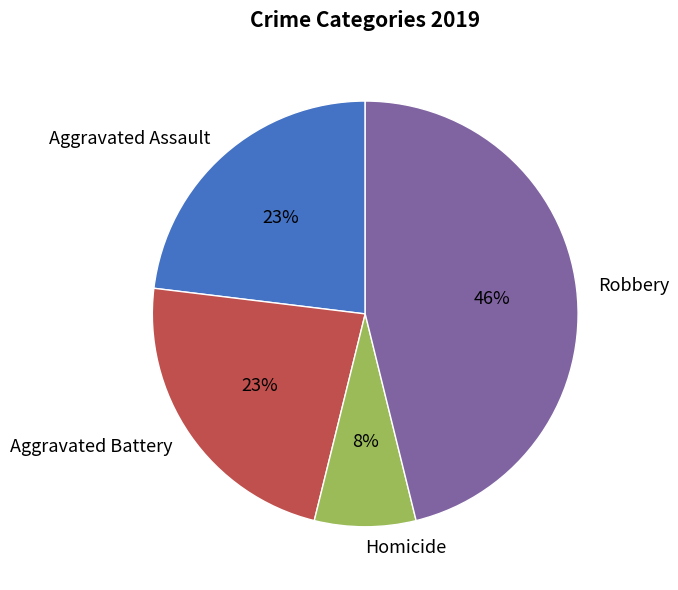

Is the sum of Homicide and Aggravated Battery greater than half?

No